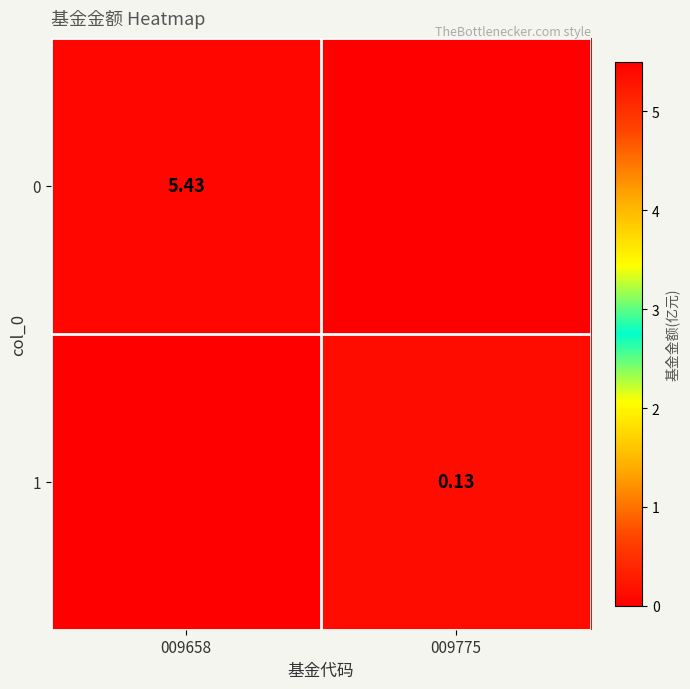

Which category has the lowest value in the 1 series?

009658